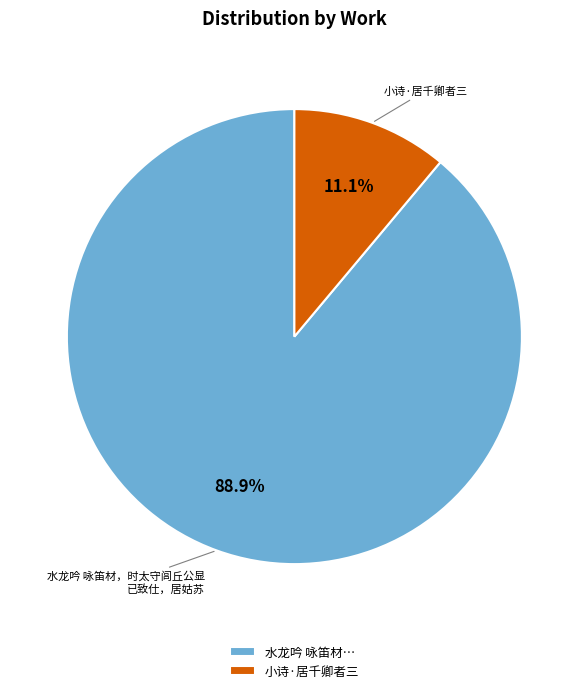

How many segments does this pie chart have?

2